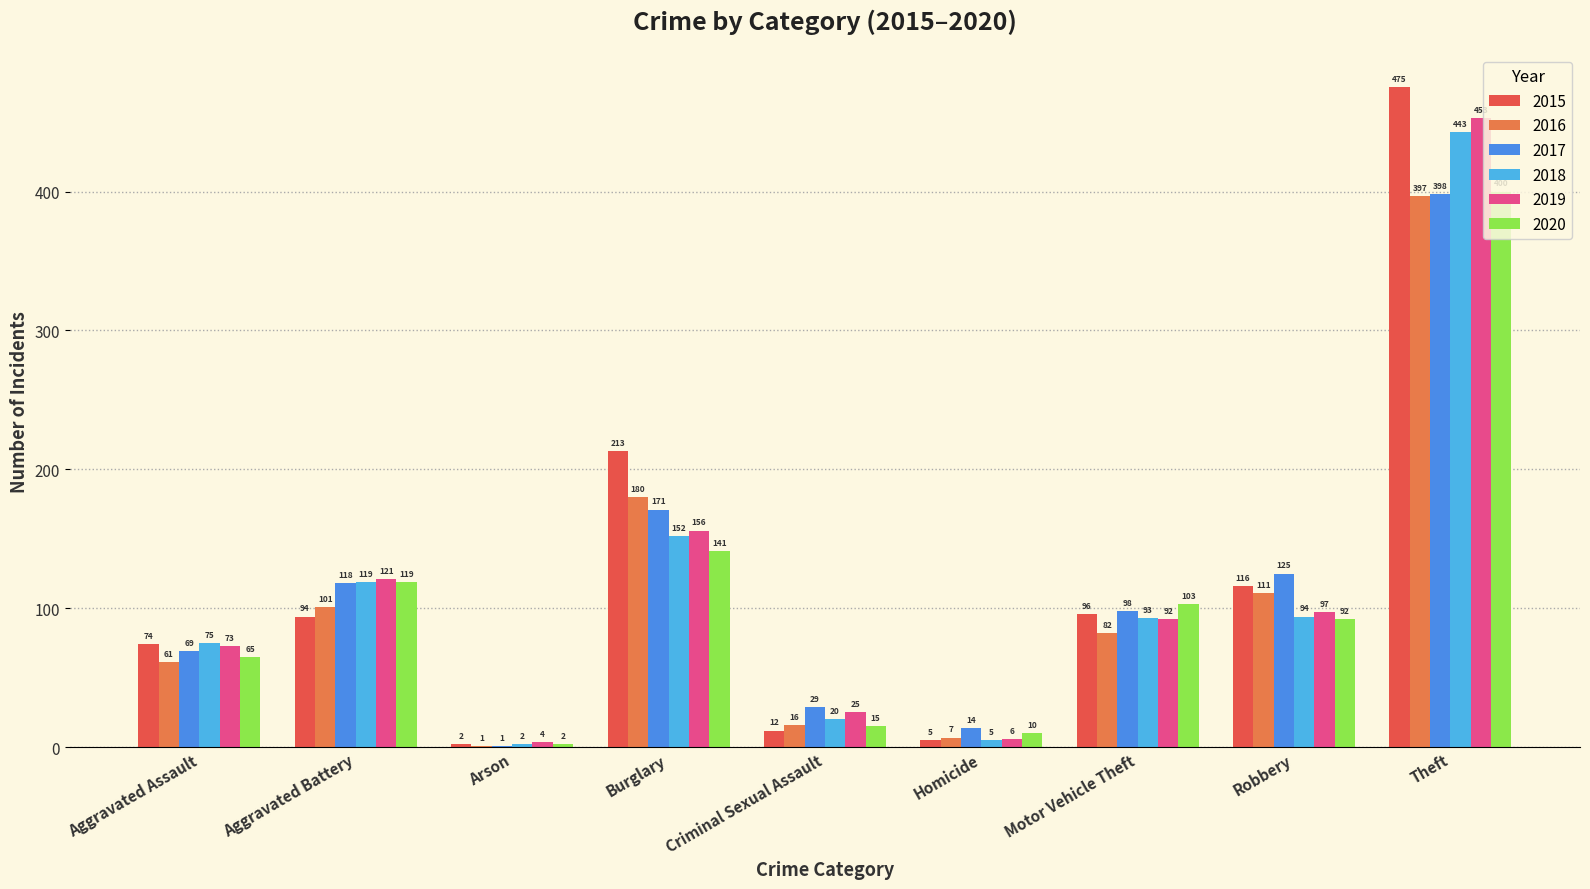

At which label is 2018 closest to 222?

Burglary